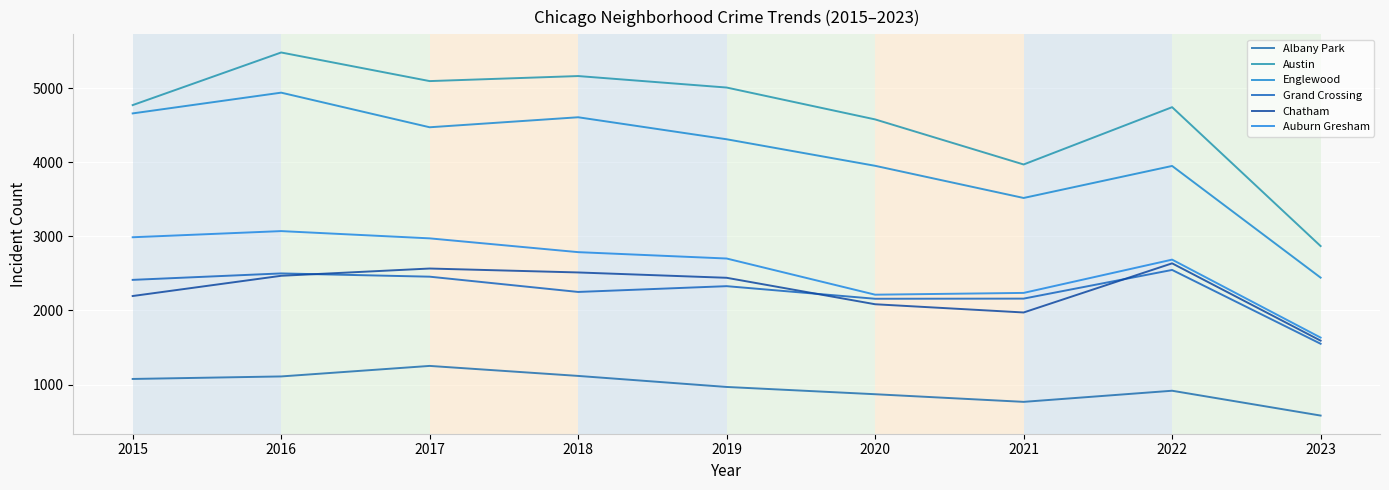

What is the average value of the Albany Park series?

962